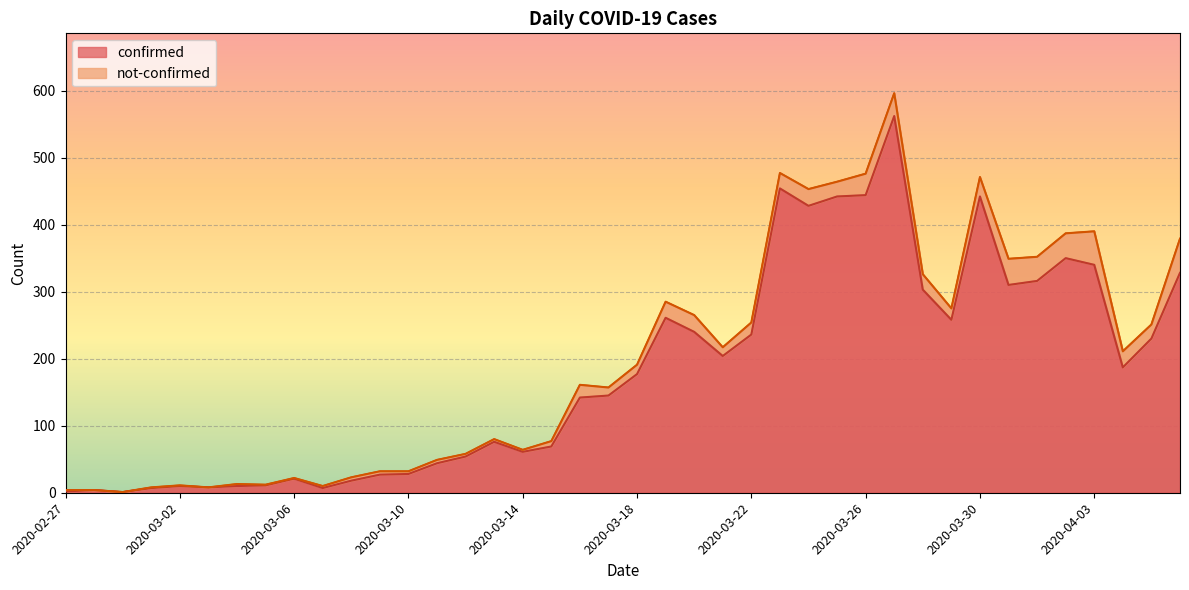

Rank the categories by value from lowest to highest.

2020-02-29, 2020-02-27, 2020-02-28, 2020-03-01, 2020-03-07, 2020-03-03, 2020-03-02, 2020-03-04, 2020-03-05, 2020-03-08, 2020-03-06, 2020-03-09, 2020-03-10, 2020-03-11, 2020-03-12, 2020-03-14, 2020-03-15, 2020-03-13, 2020-03-16, 2020-03-17, 2020-03-18, 2020-04-04, 2020-03-21, 2020-04-05, 2020-03-22, 2020-03-20, 2020-03-29, 2020-03-19, 2020-03-28, 2020-03-31, 2020-04-01, 2020-04-06, 2020-04-03, 2020-04-02, 2020-03-24, 2020-03-25, 2020-03-30, 2020-03-26, 2020-03-23, 2020-03-27